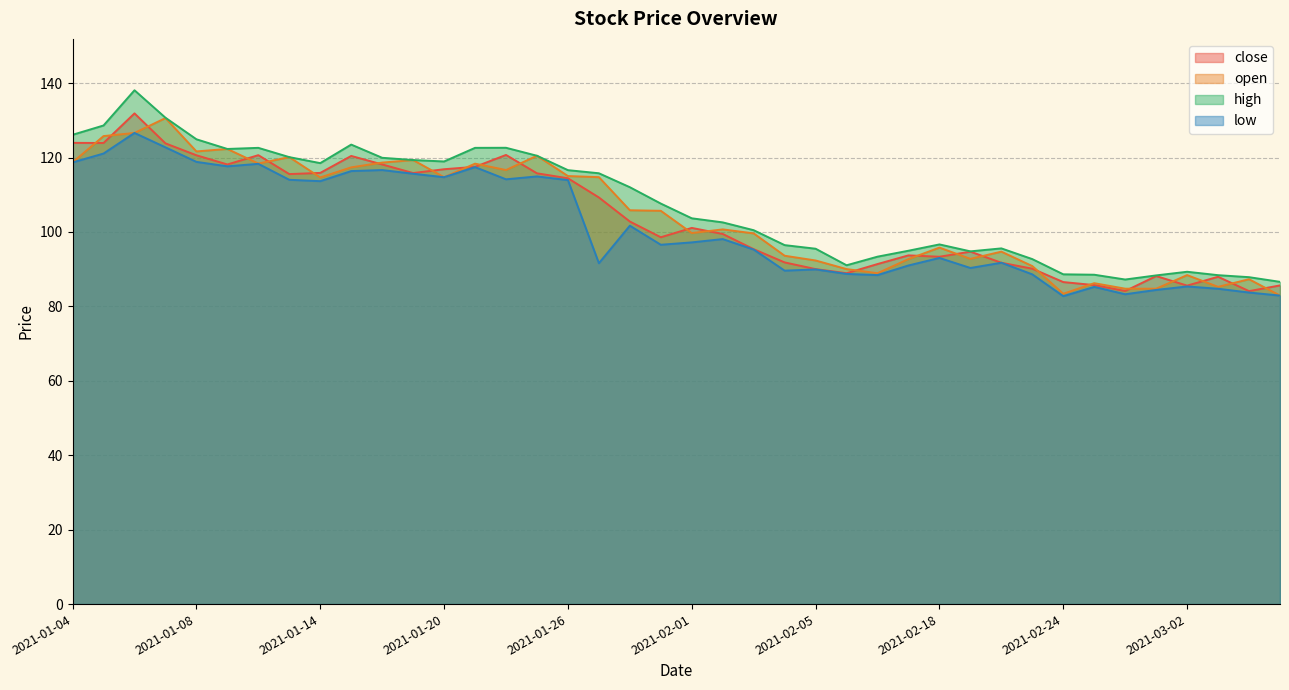

List the series in order of their peak value, lowest first.

low, open, close, high